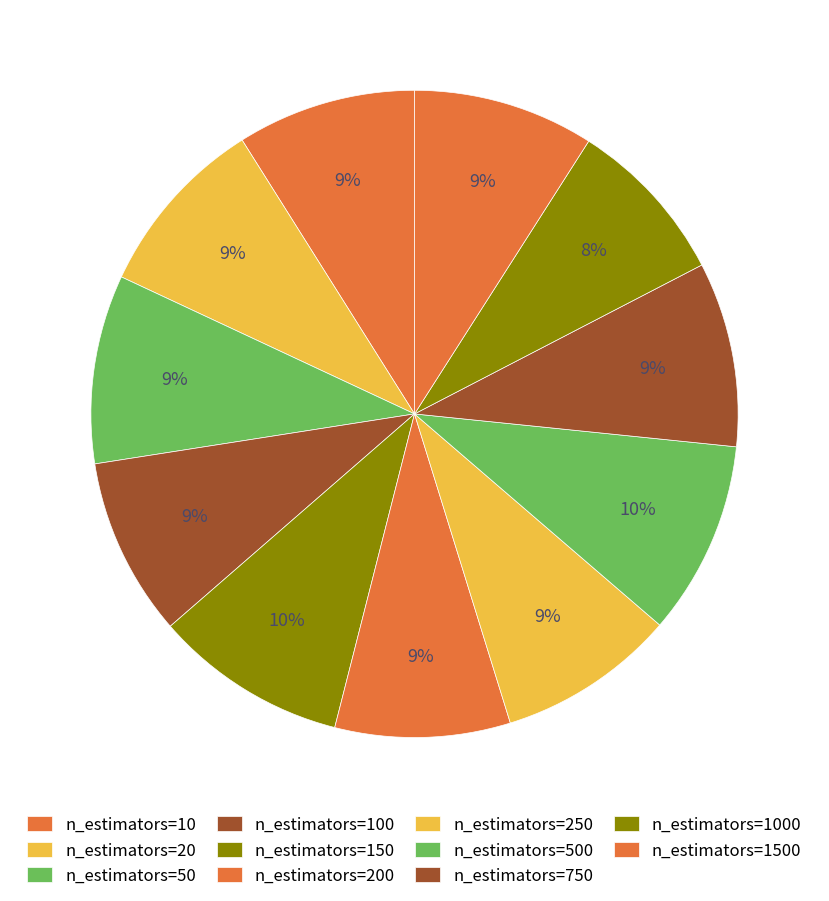

Which slice is the largest?

n_estimators=500